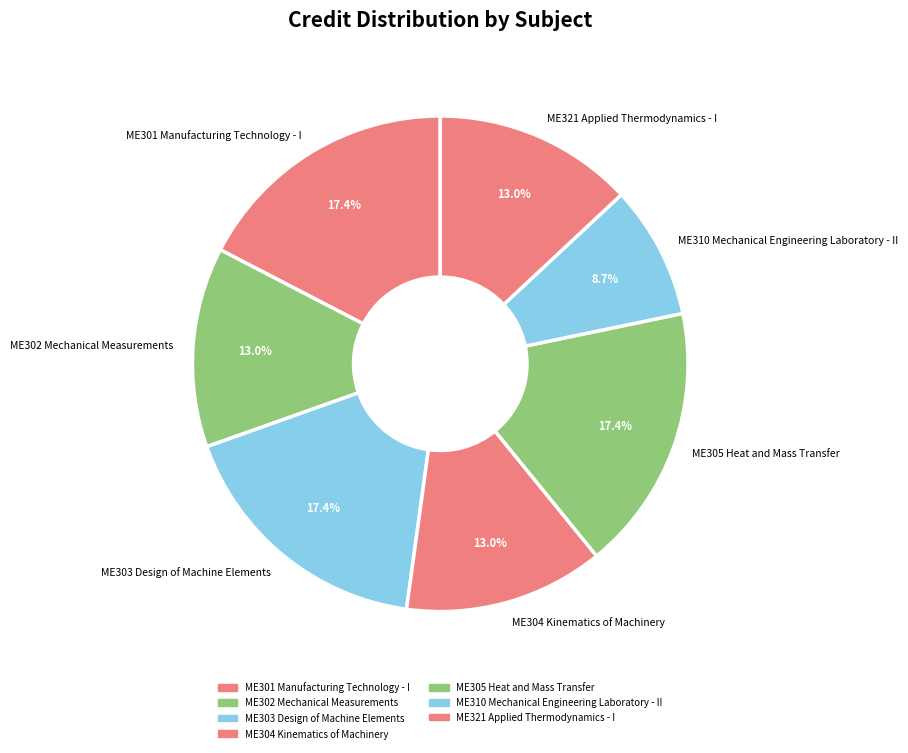

Which slice is the smallest?

ME310 Mechanical Engineering Laboratory - II